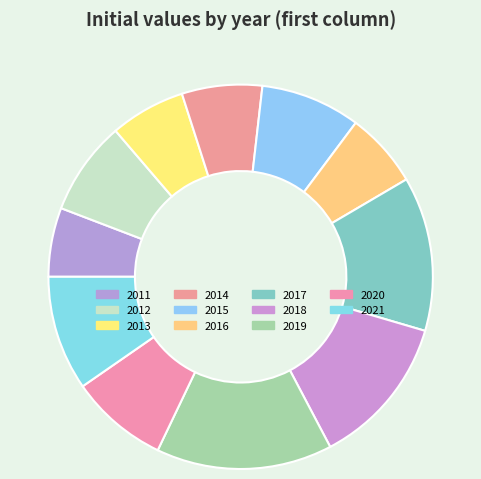

What is the largest slice in the pie chart?

2019